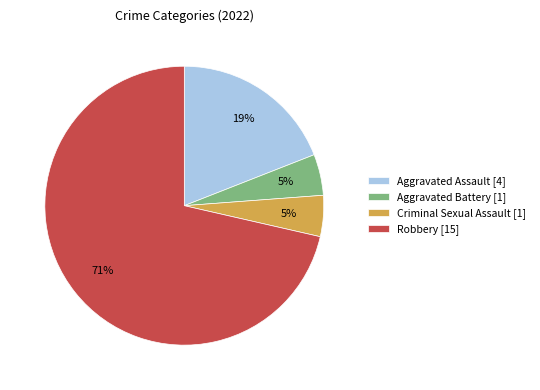

Combined, do Aggravated Battery [1] and Robbery [15] account for over 50%?

Yes